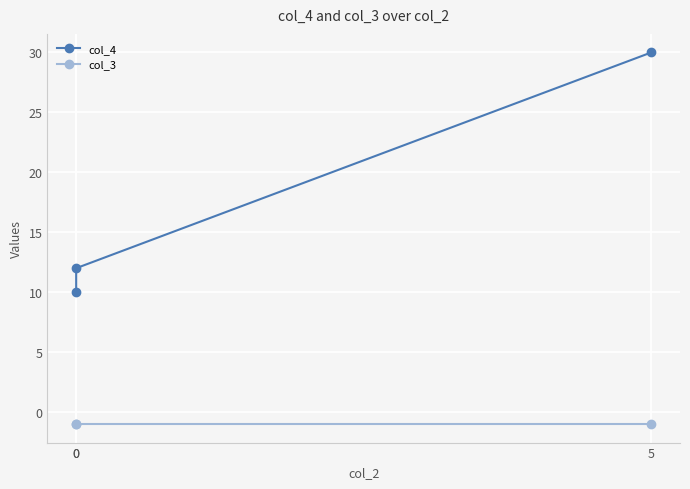

True or false: col_4 has a value of 7 at 0.

False